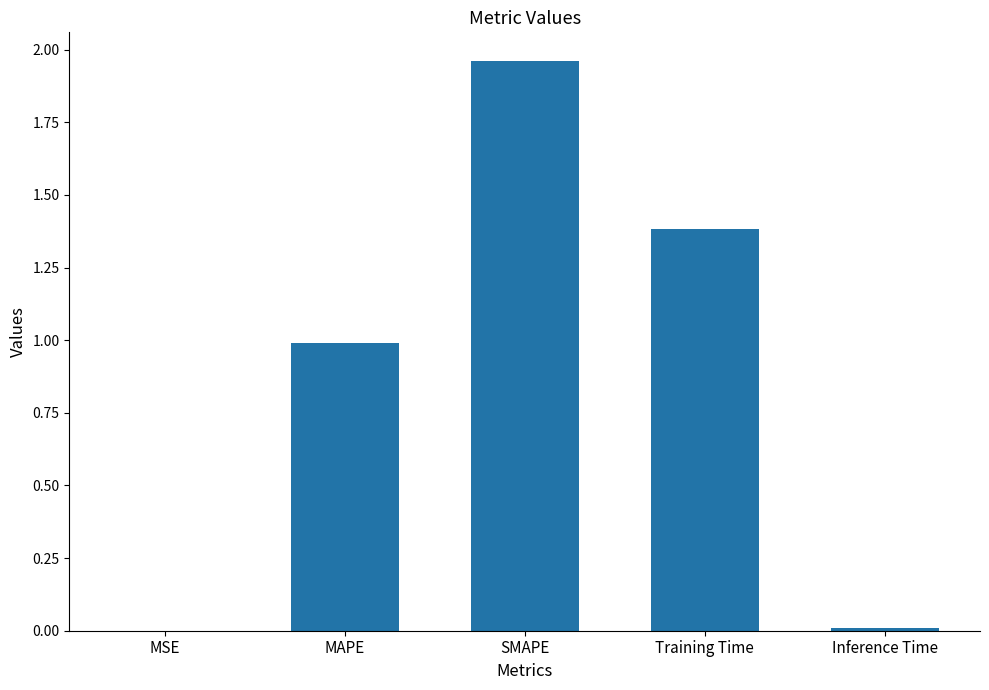

What is the sum of all values?

4.3